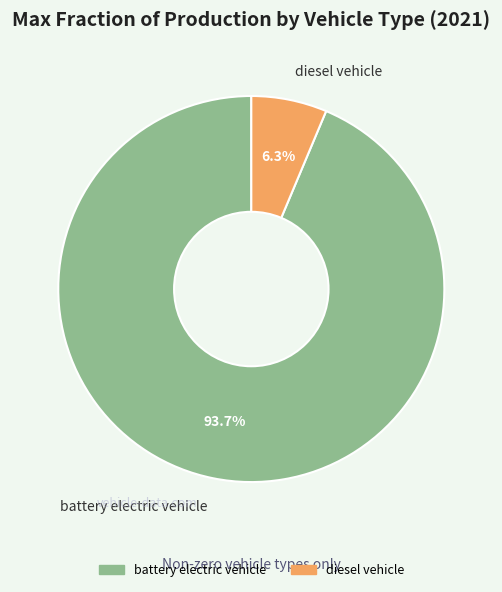

Count the number of slices in the pie.

2